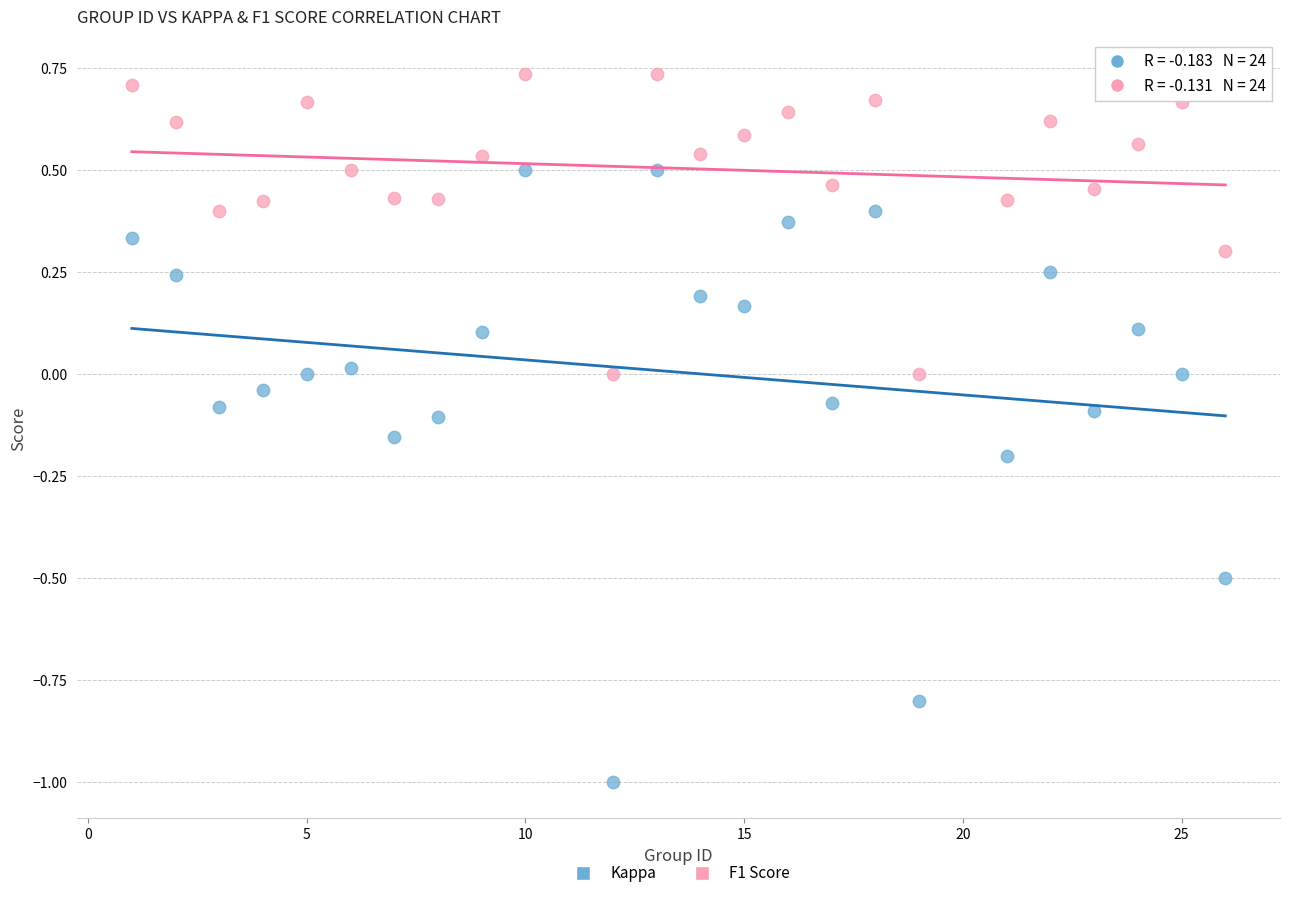

What are all the series names shown in the legend?

Kappa, F1 Score